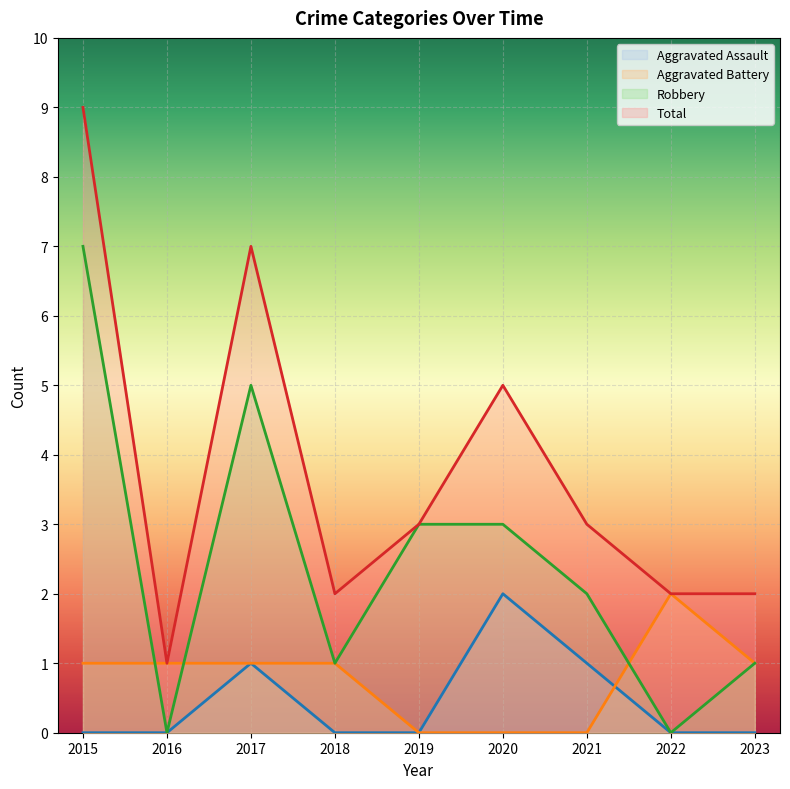

How many series are shown in this chart?

4